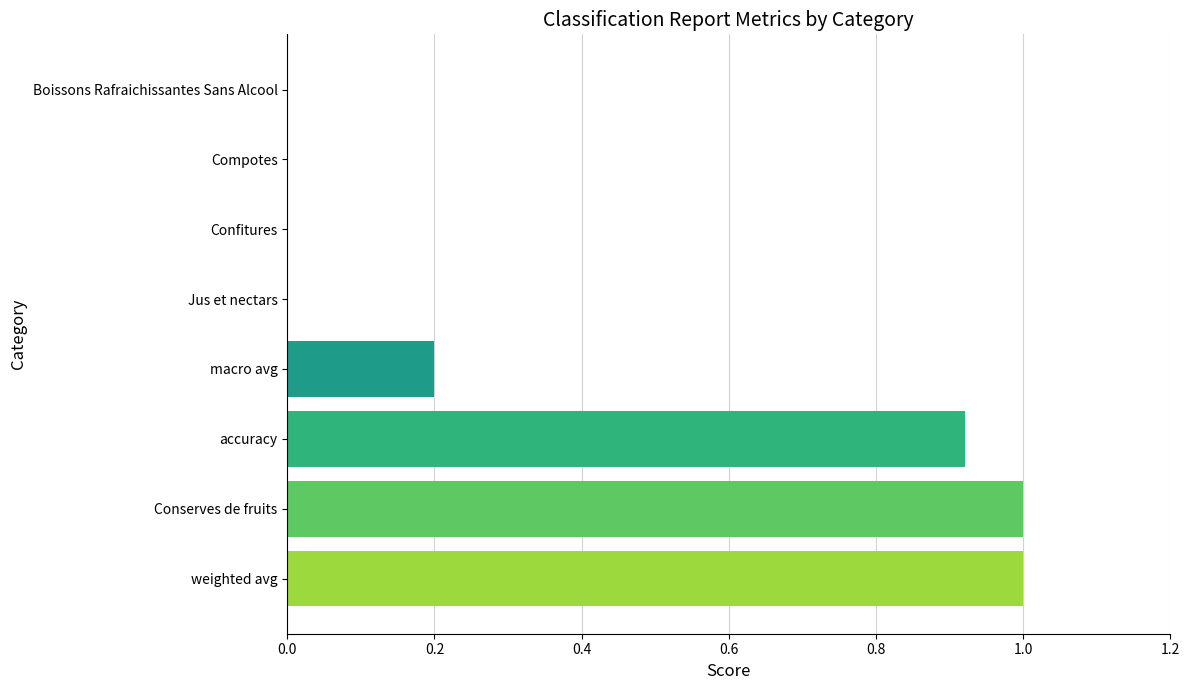

What is the sum of all values?

3.1